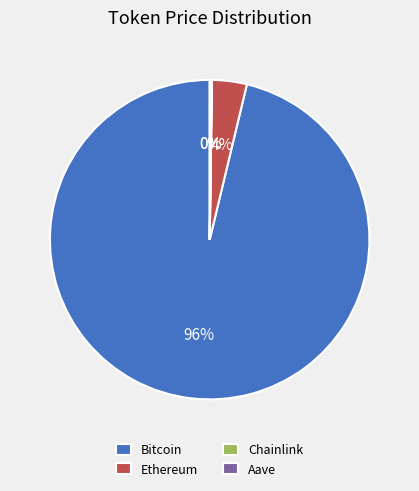

Is there any slice that represents more than half of the pie?

Yes